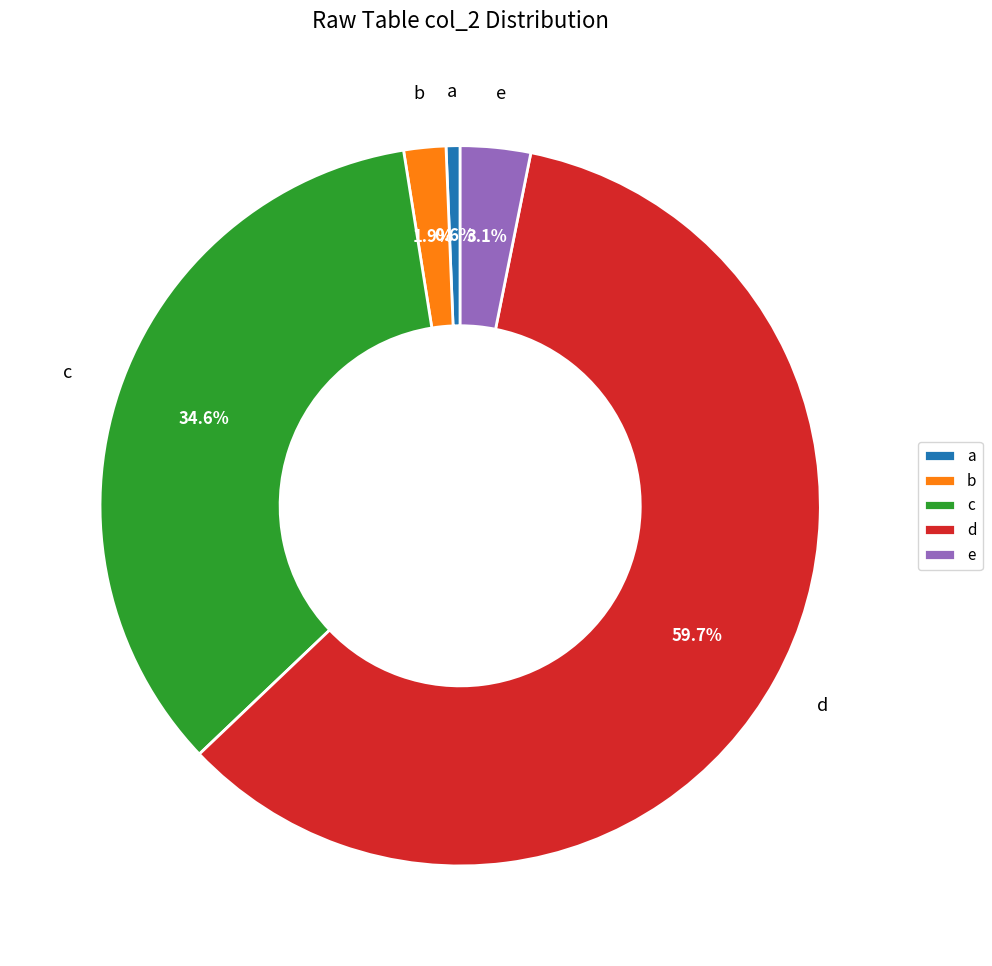

Is there a majority slice in this chart?

Yes